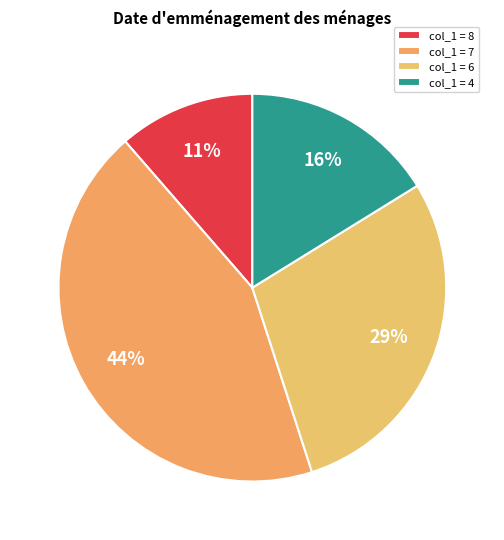

Count the number of slices in the pie.

4